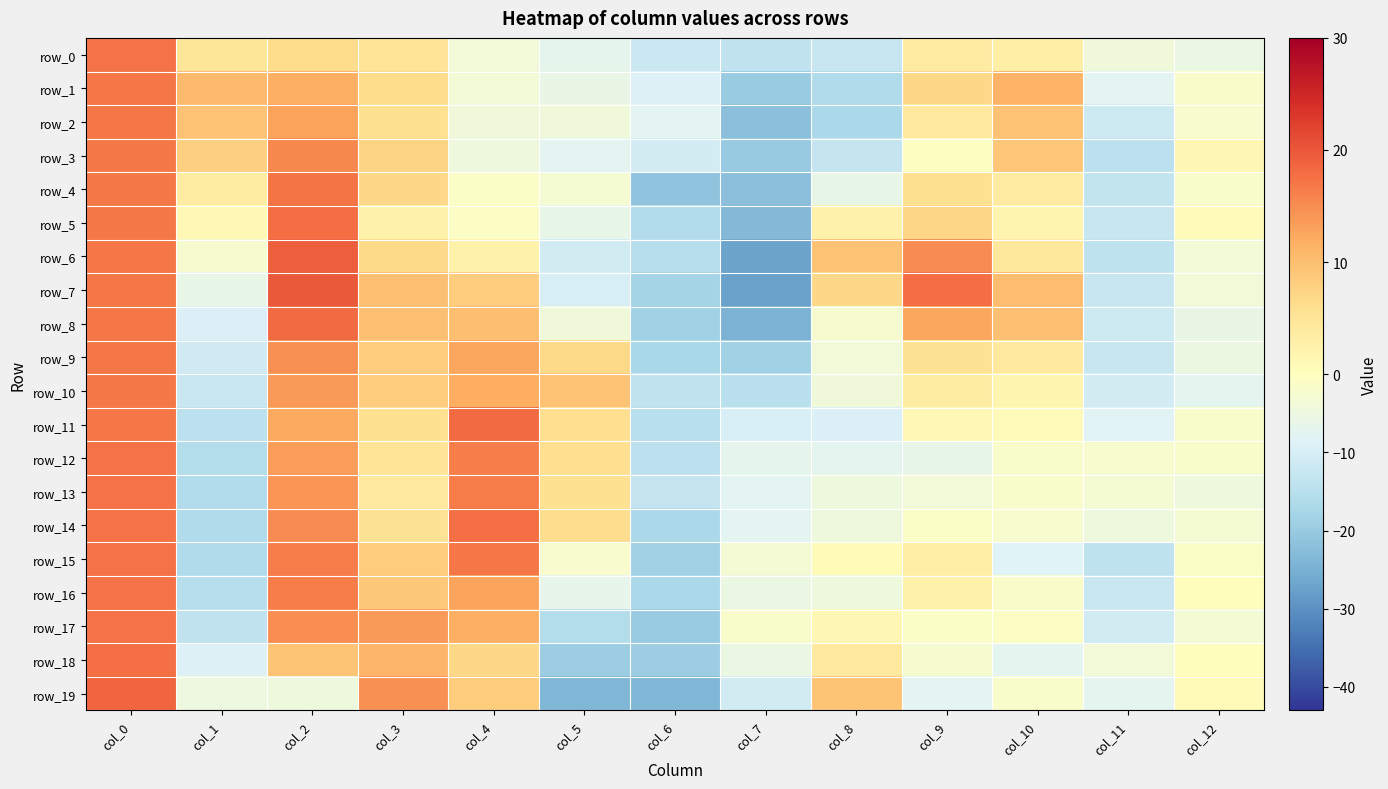

True or false: row_12 has a value of -0.5 at col_10.

False